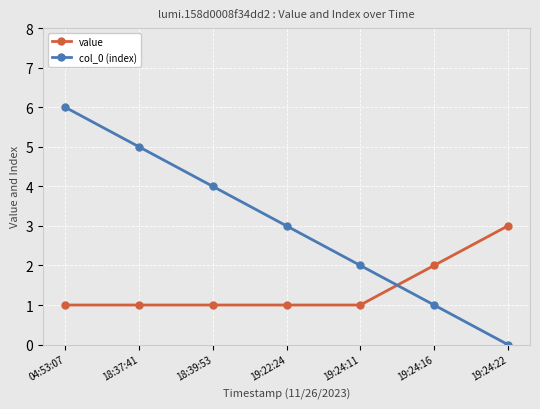

What is the average value of the col_0 (index) series?

3